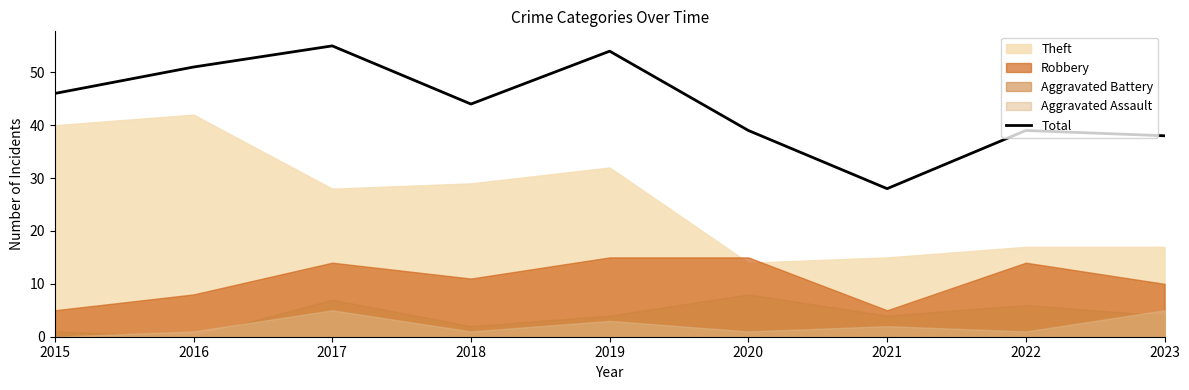

Reading left to right, extract all data points from this chart.

2015=46	2016=51	2017=55	2018=44	2019=54	2020=39	2021=28	2022=39	2023=38